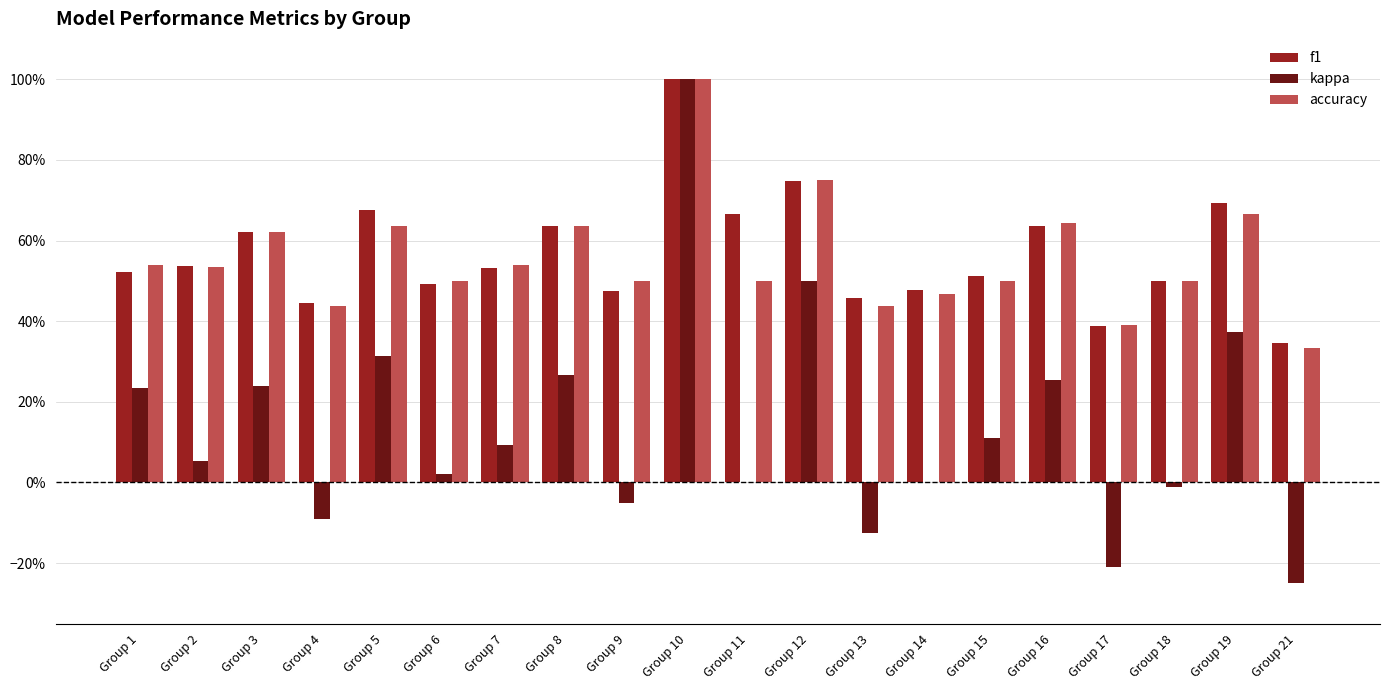

True or false: accuracy has a value of 0.5 at Group 9.

True